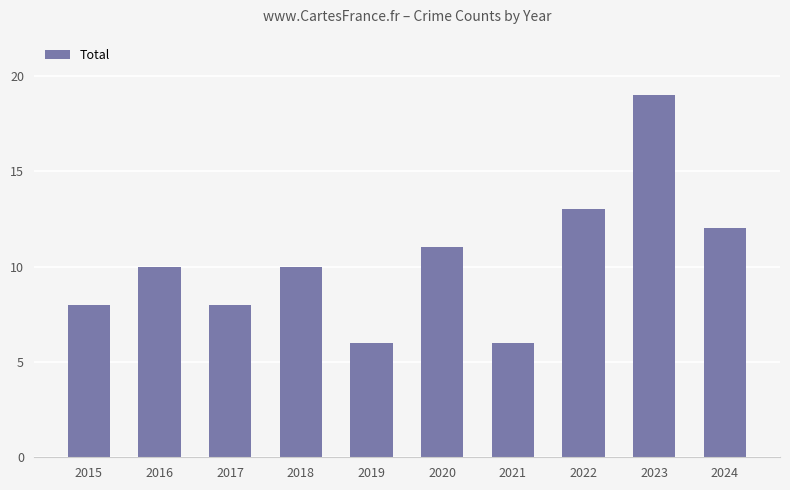

The value at 2021 is 6. True or false?

True